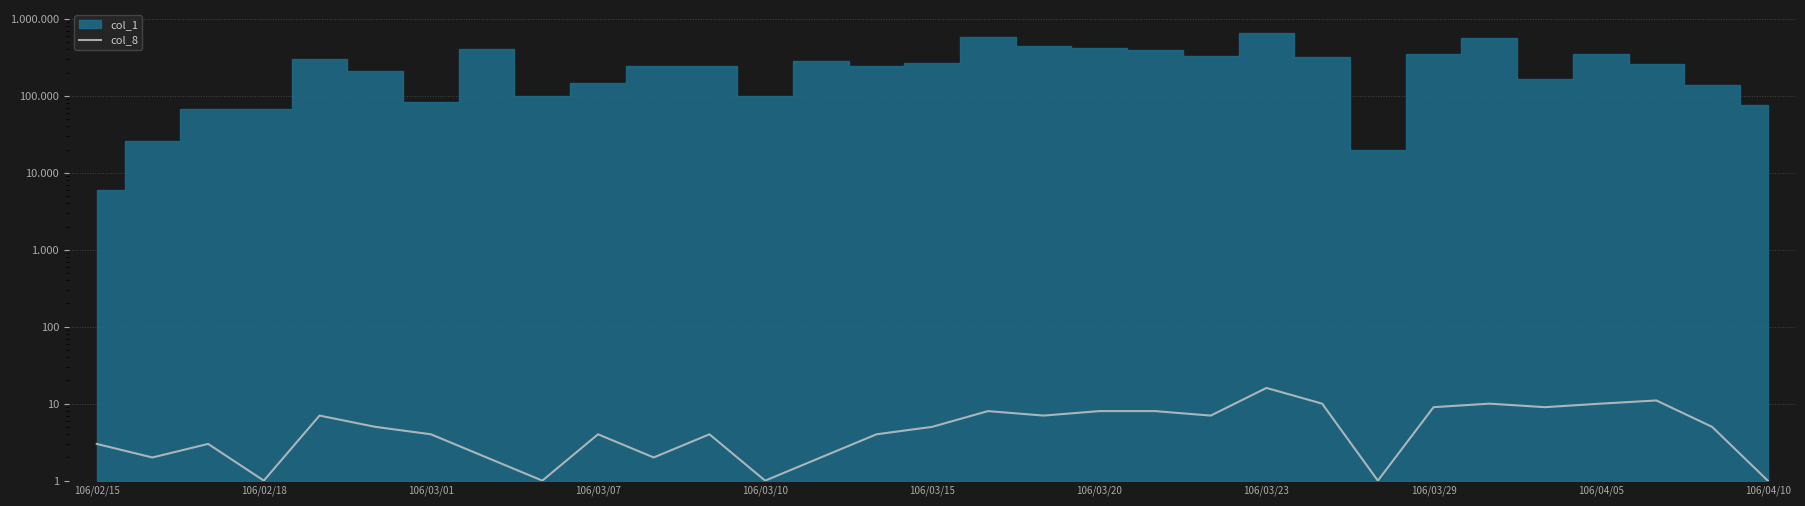

What is the sum of the values at 28 and 27?

21